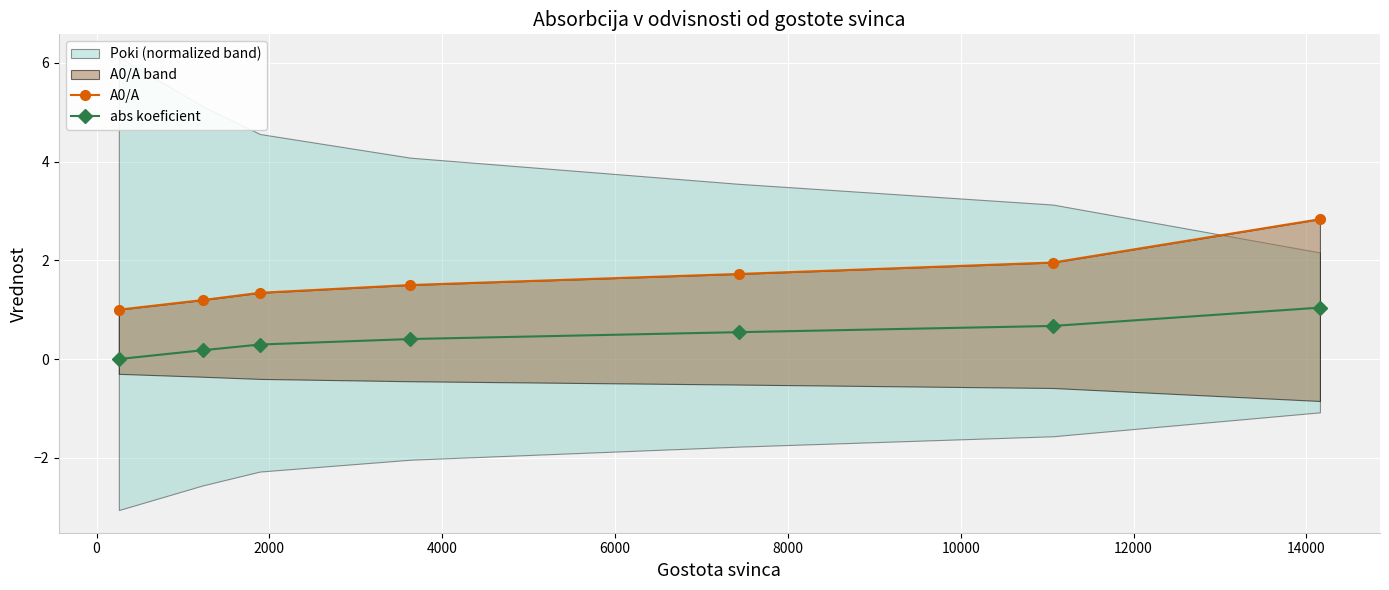

What is the value of the abs koeficient point at the 5th from the left?

0.5